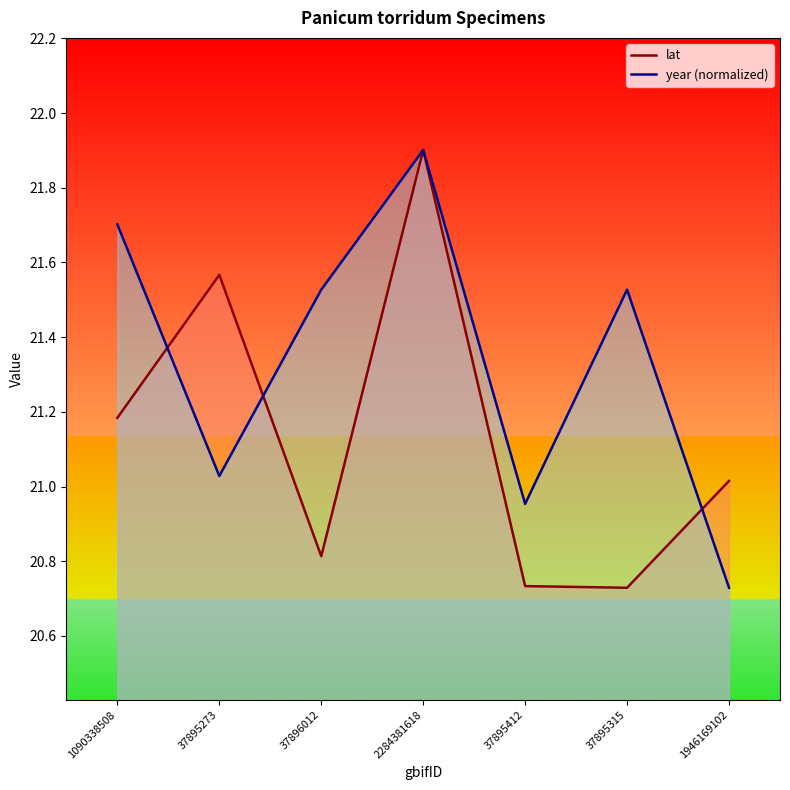

What is the difference between the maximum and second lowest values in the lat series?

1.2